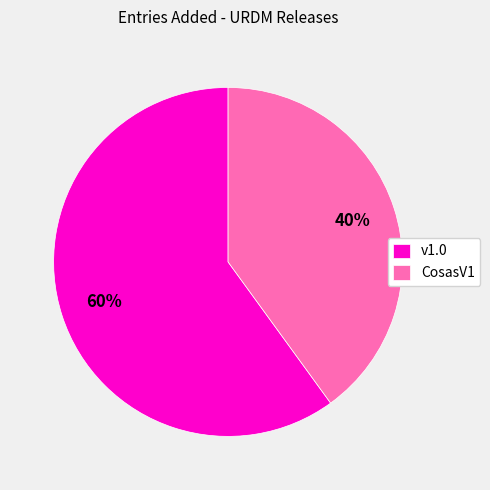

True or false: CosasV1 accounts for 40% of the total.

True